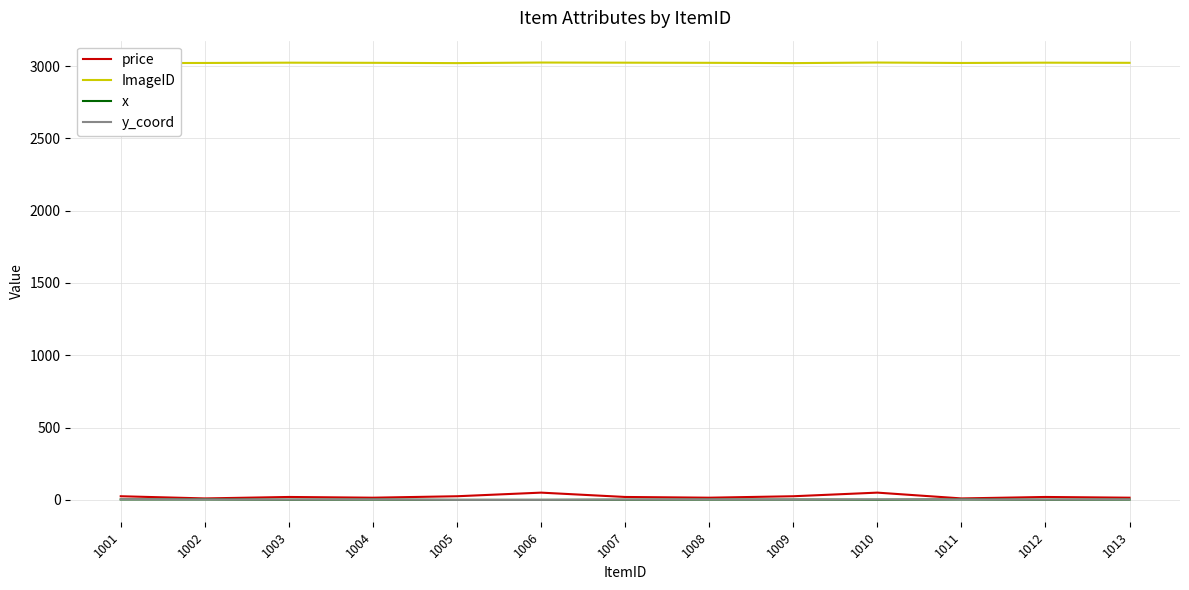

True or false: y_coord has a value of 4 at 1001.

True